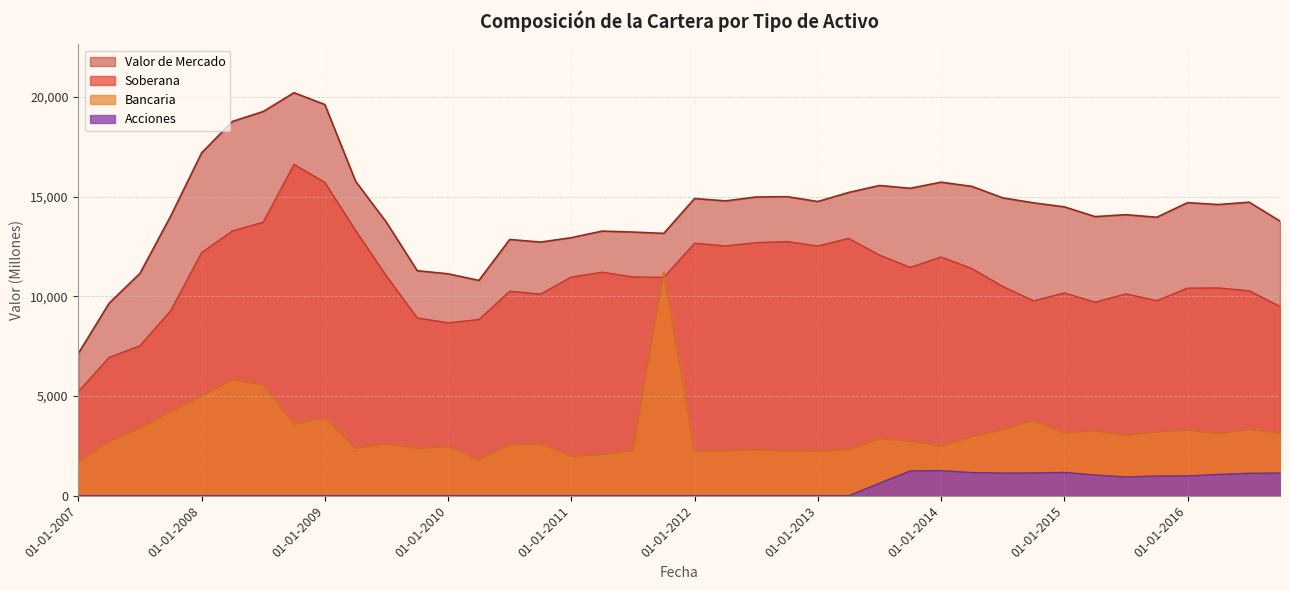

At how many categories does at least one series exceed 8731?

39